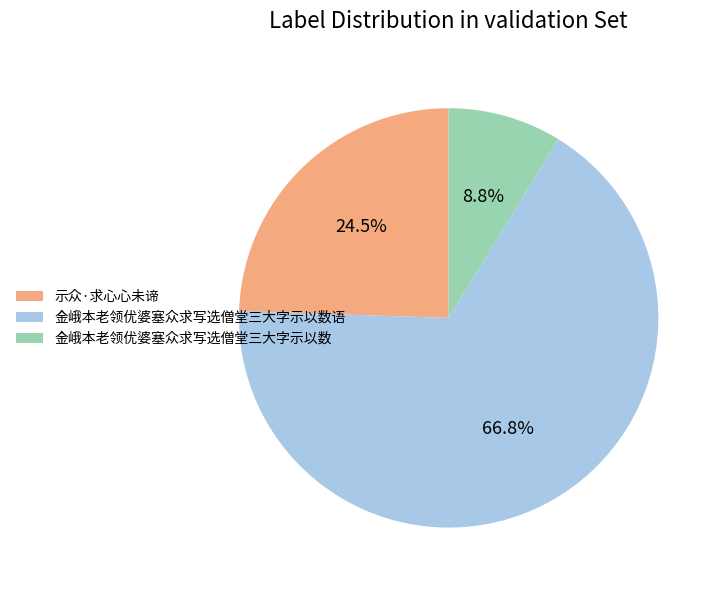

What percentage is the 金峨本老领优婆塞众求写选僧堂三大字示以数 slice, to the nearest percent?

9%